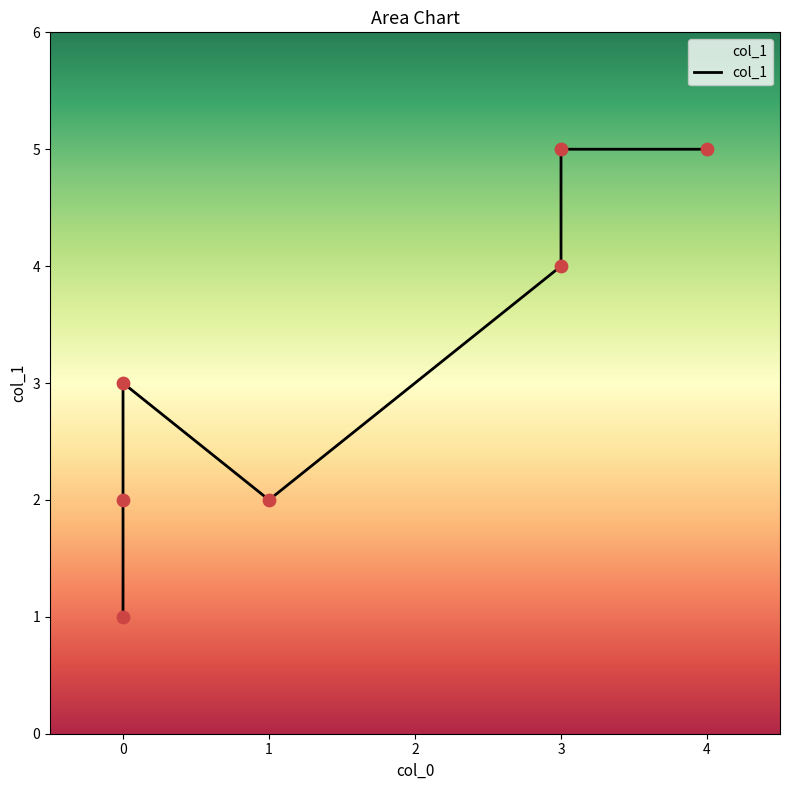

What is the change in value from 1 to 4?

+3